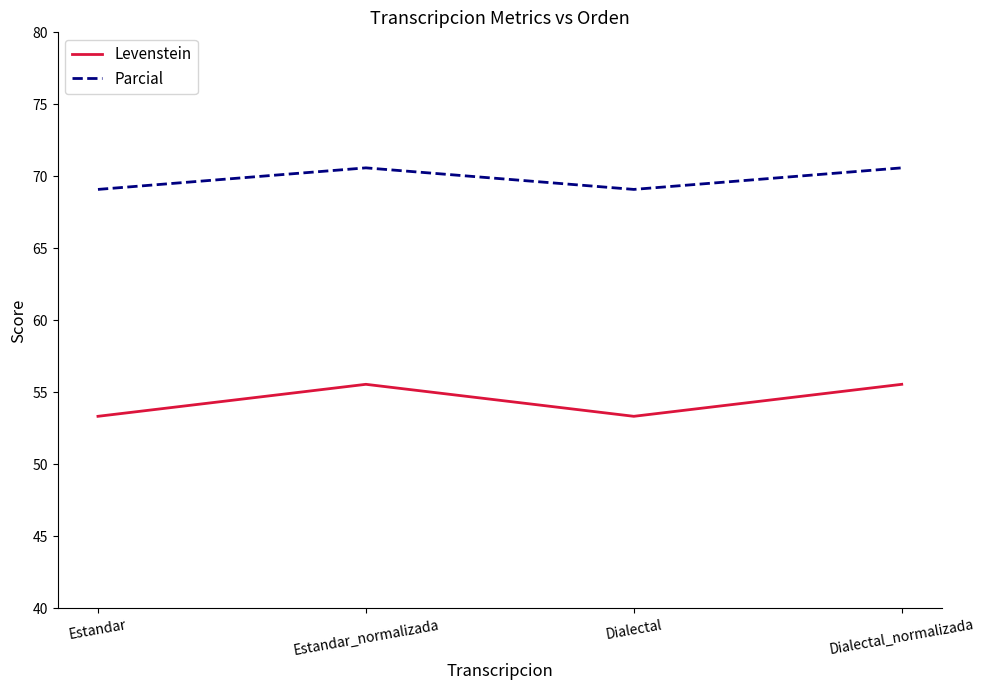

Is the value of Parcial at Dialectal_normalizada greater than the value of Levenstein at Estandar_normalizada?

Yes